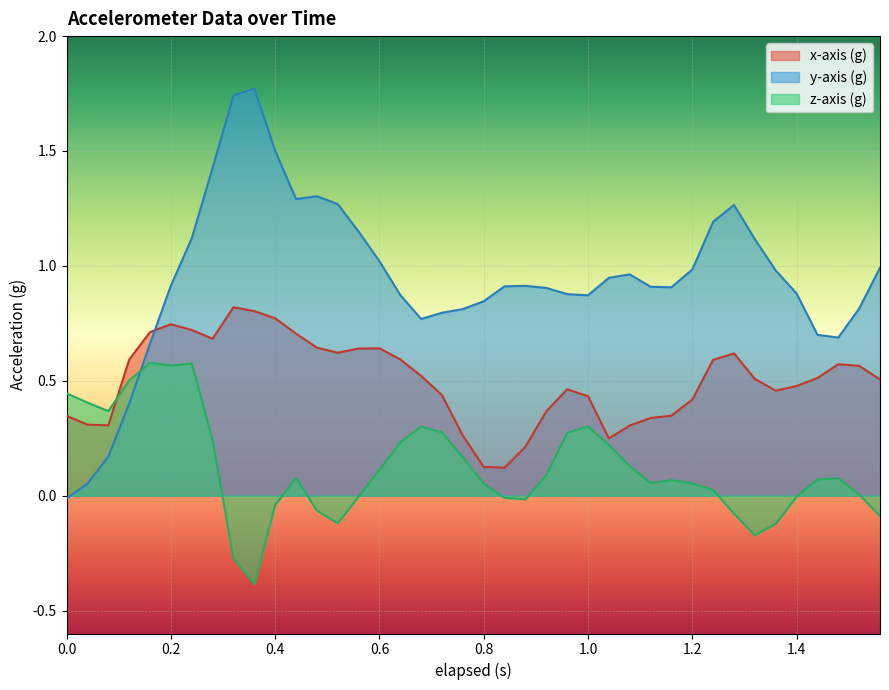

What is the lowest value of the z-axis (g) series?

-0.4